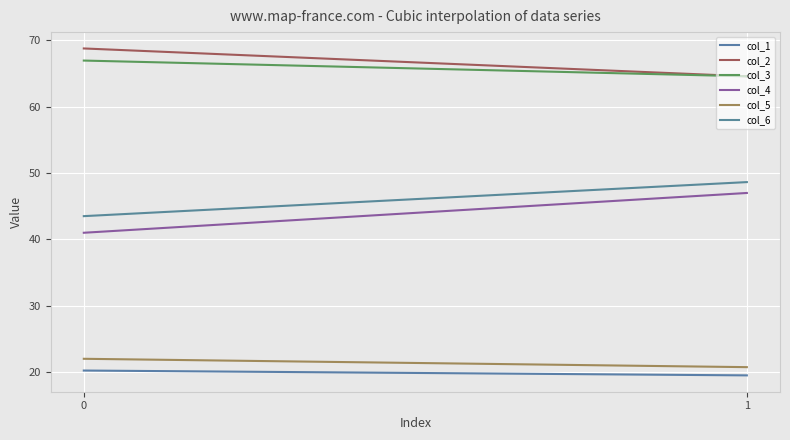

Reading left to right, transcribe all the data shown in this chart.

col_1: 0=20.3	1=19.5
col_2: 0=68.8	1=64.6
col_3: 0=66.9	1=64.6
col_4: 0=41.0	1=47.0
col_5: 0=22.0	1=20.8
col_6: 0=43.5	1=48.6